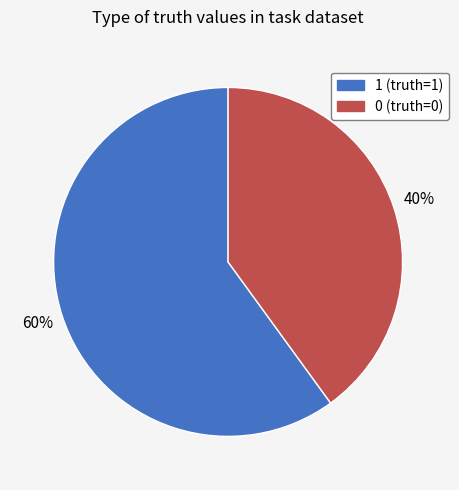

Is the sum of 1 and 0 greater than half?

Yes